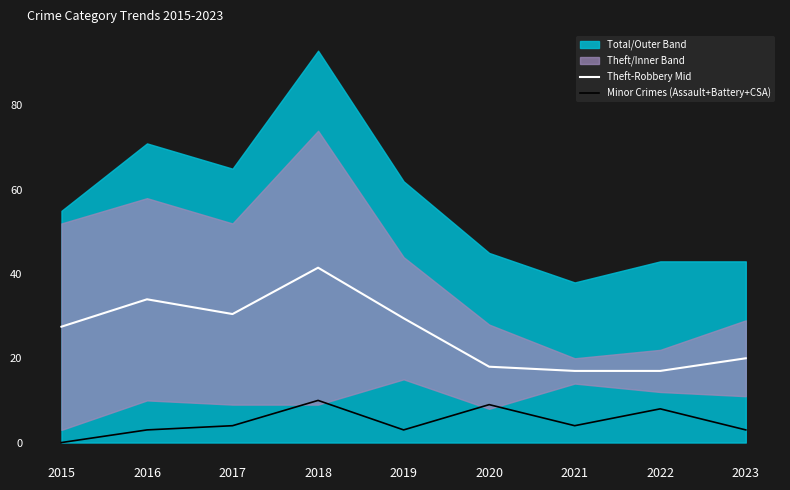

True or false: Minor Crimes (Assault+Battery+CSA) has a value of 3.0 at 2019.

True